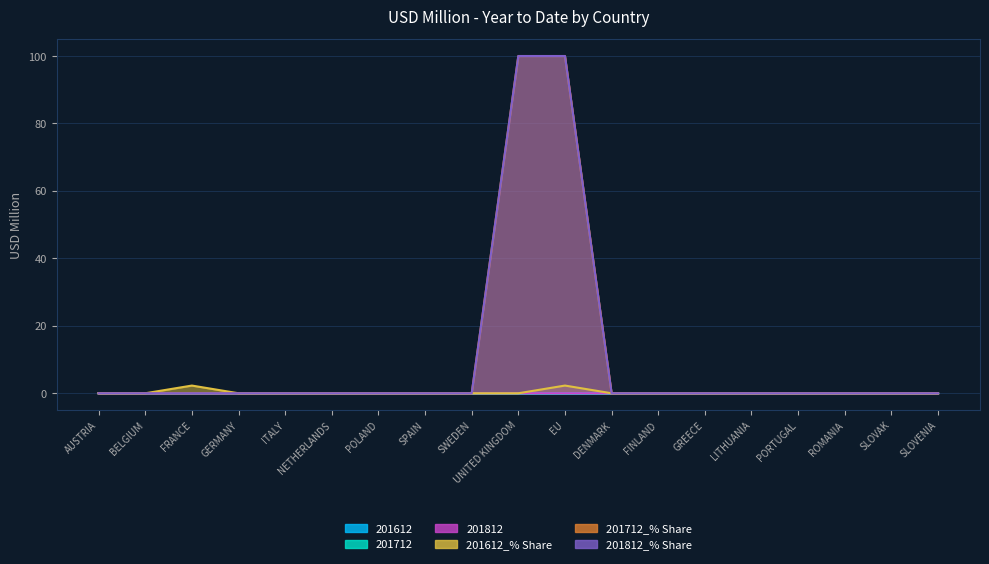

Is it true that 201812_% Share equals 0.0 at SLOVAK?

True